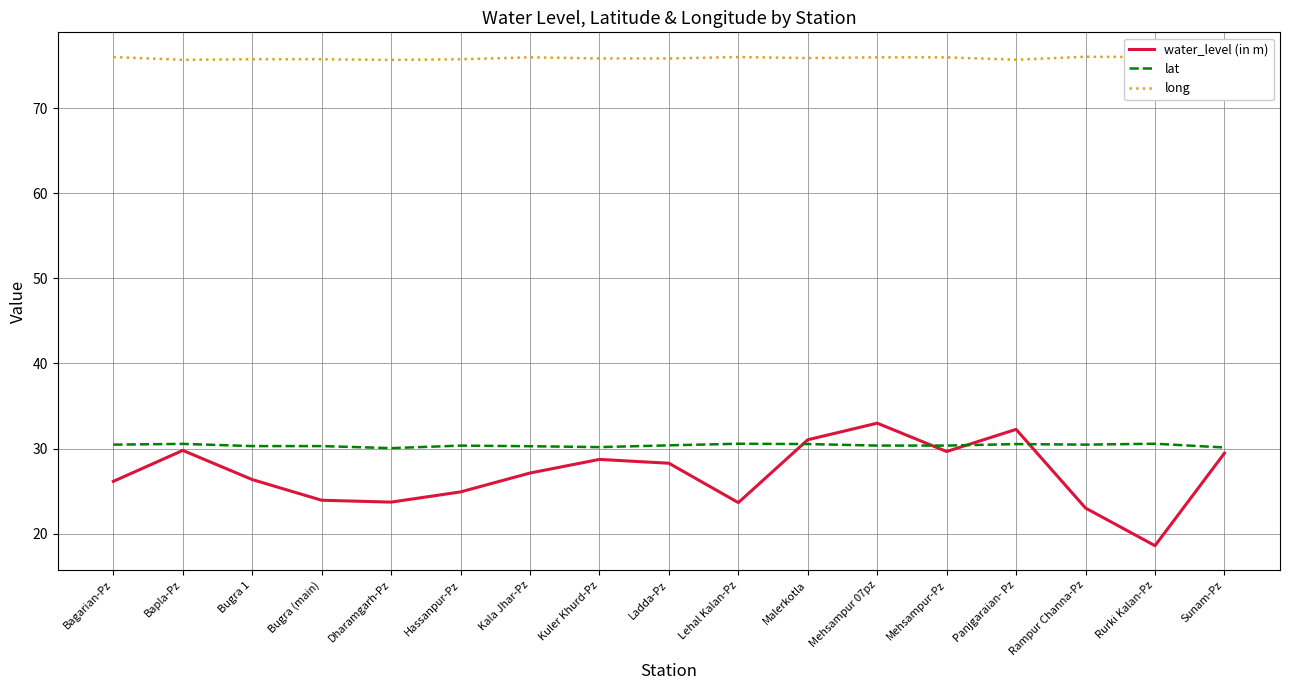

What is the average value of the long series?

75.9